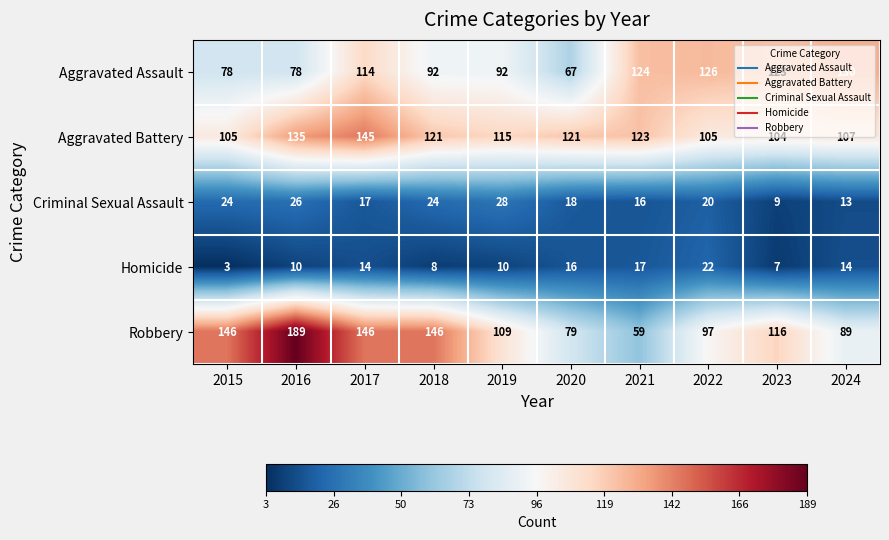

What is the spread (max minus min) of values at 2017?

132